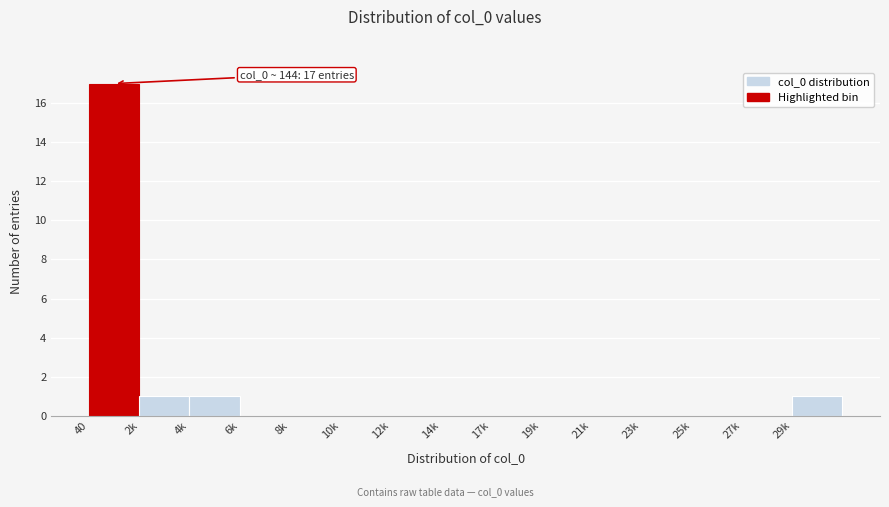

Reading left to right, what are all the values shown in this chart?

40=17	2k=1	4k=1	6k=0	8k=0	10k=0	12k=0	14k=0	17k=0	19k=0	21k=0	23k=0	25k=0	27k=0	29k=1